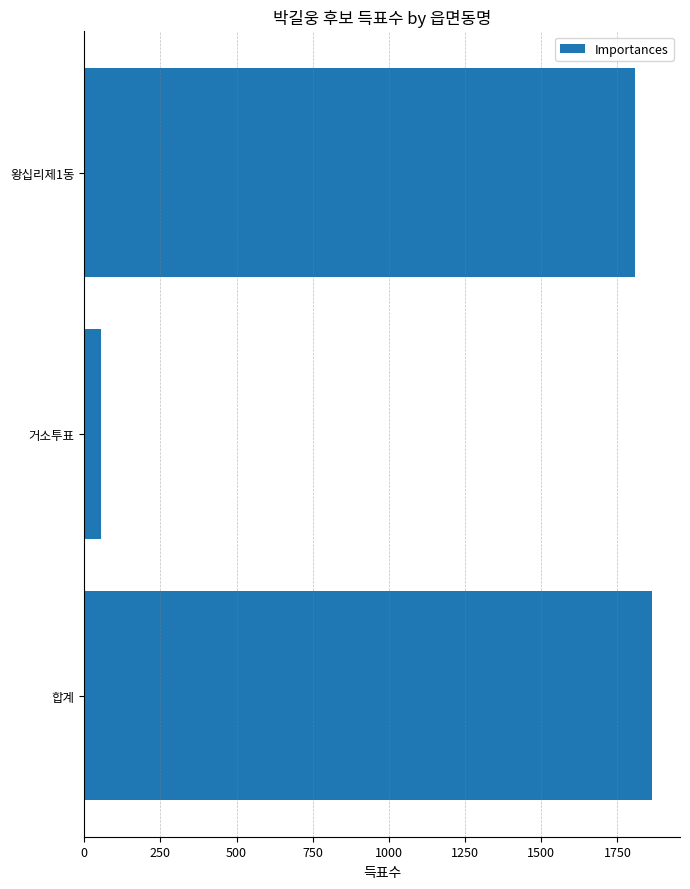

The value at 거소투표 is 56. True or false?

True